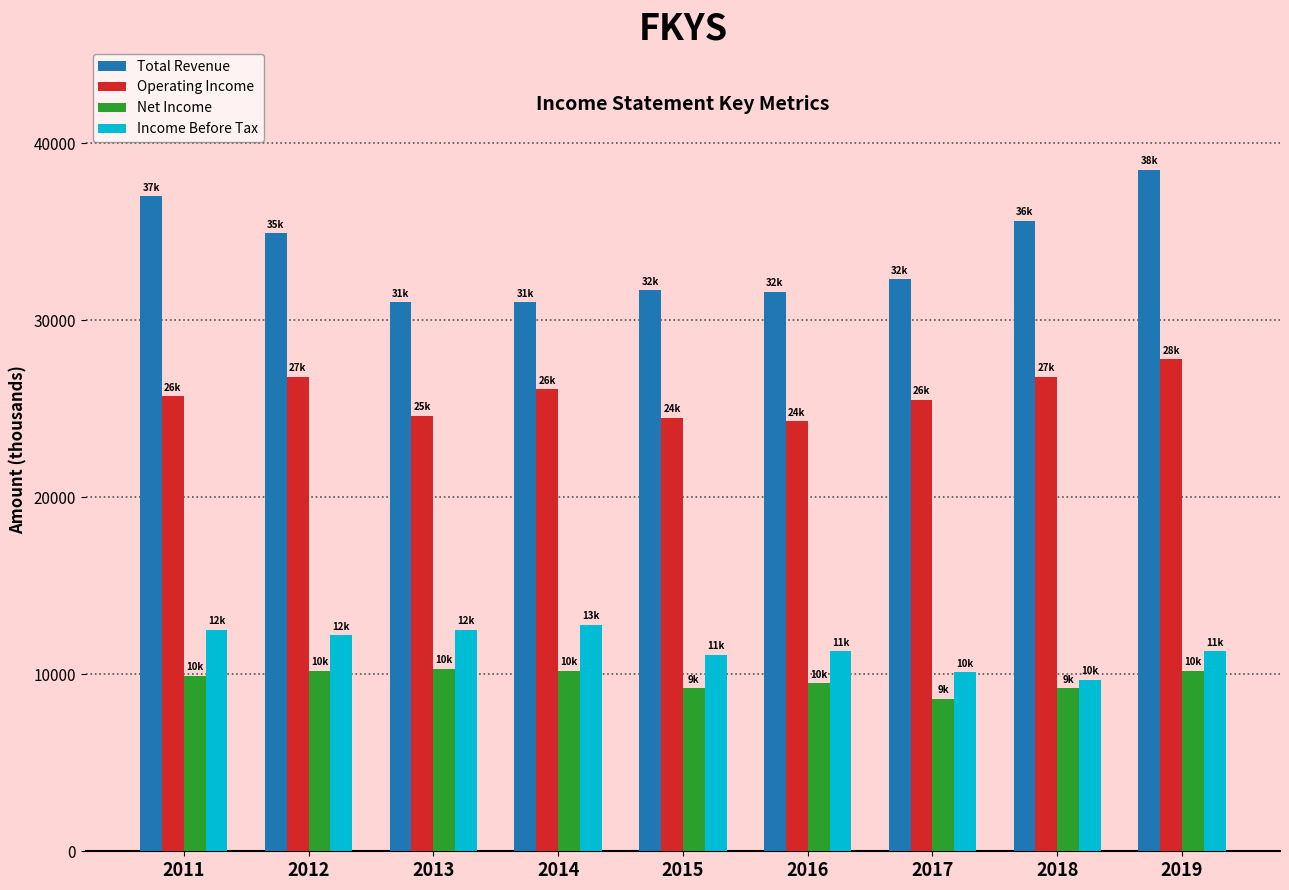

What is the total value across all series at 2013?

78400